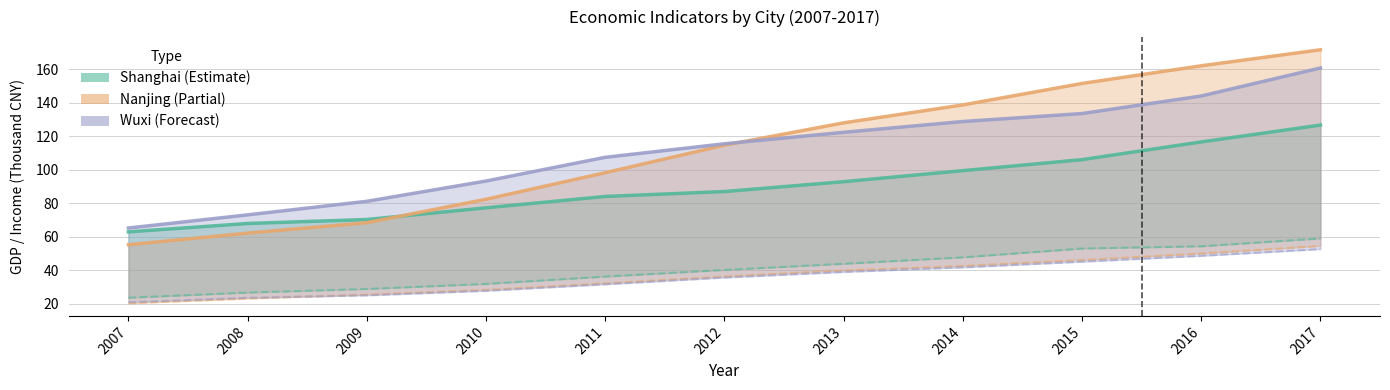

True or false: Shanghai (x9) and Wuxi (x9) intersect in this chart.

False